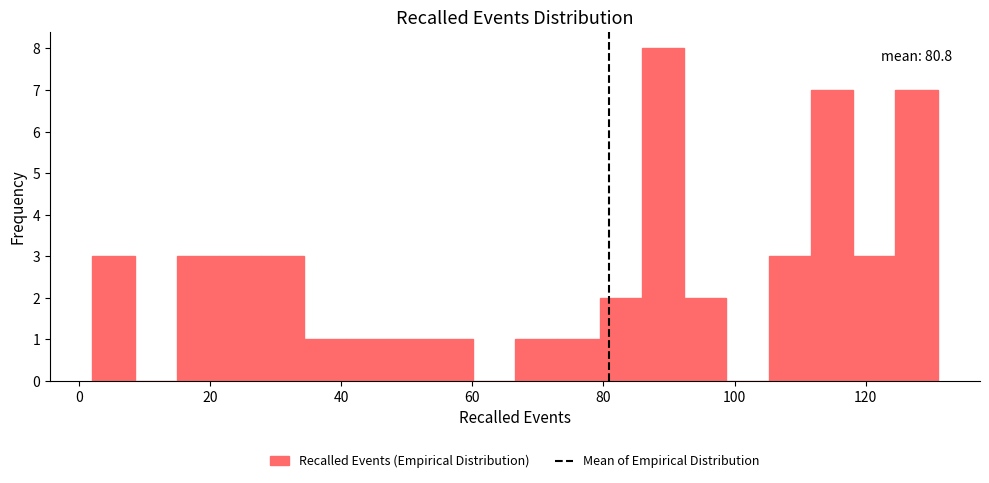

Around what value on the x-axis is the tallest bar? Give the approximate position of its centre, as read against the axis.

90